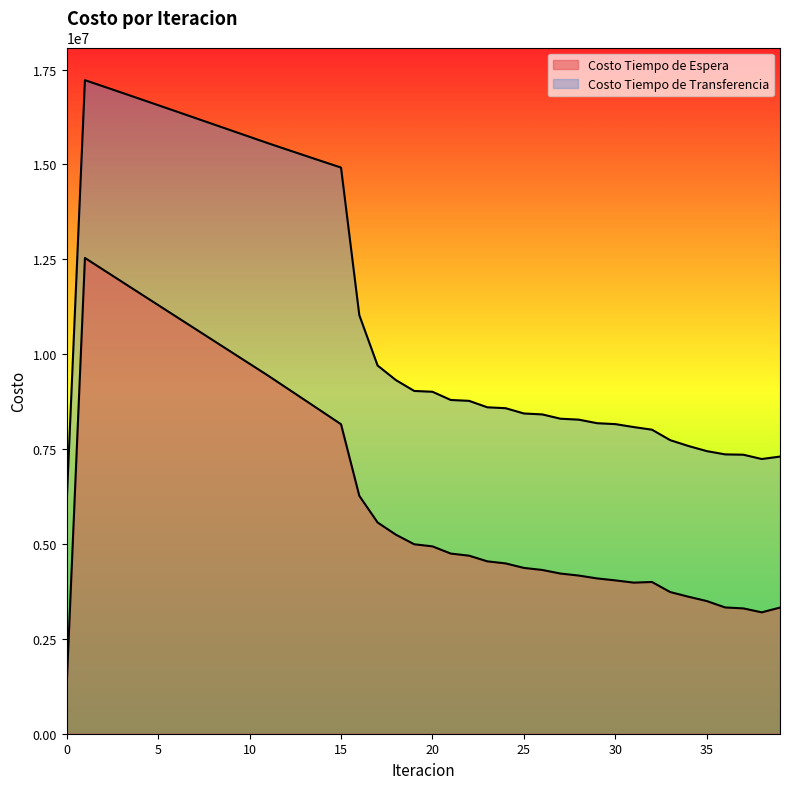

Where is Costo Tiempo de Espera nearest to the value 6895094?

16